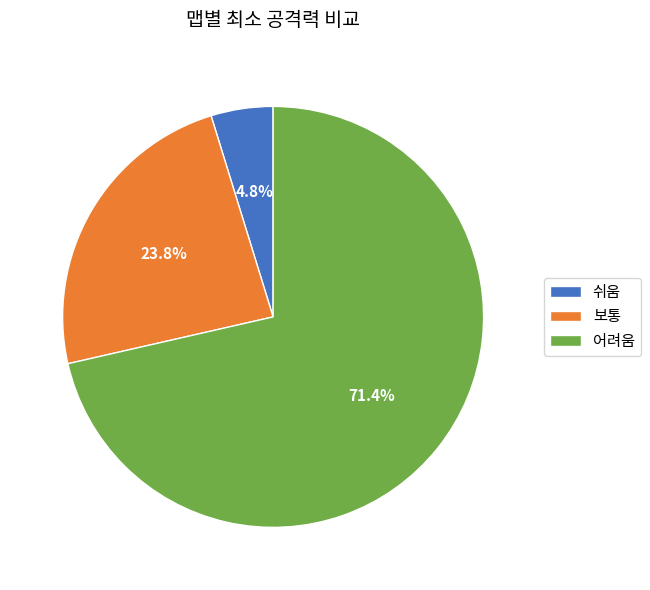

To the nearest percent, what is the average slice percentage?

33%